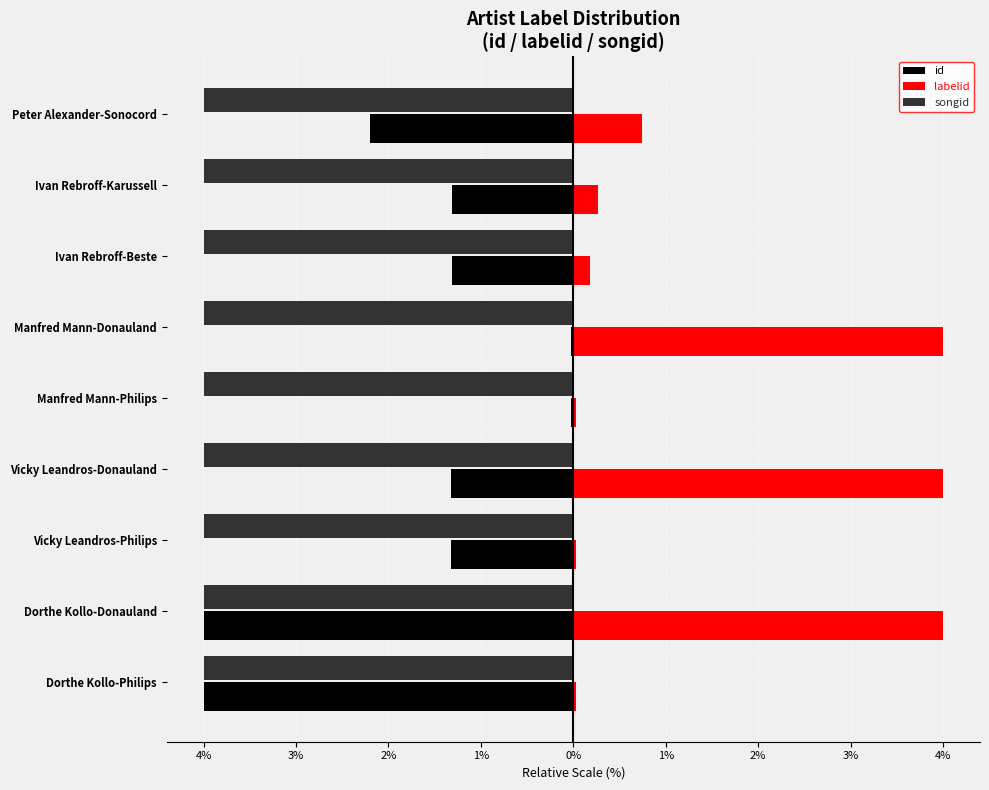

What are all the series names shown in the legend?

id, labelid, songid